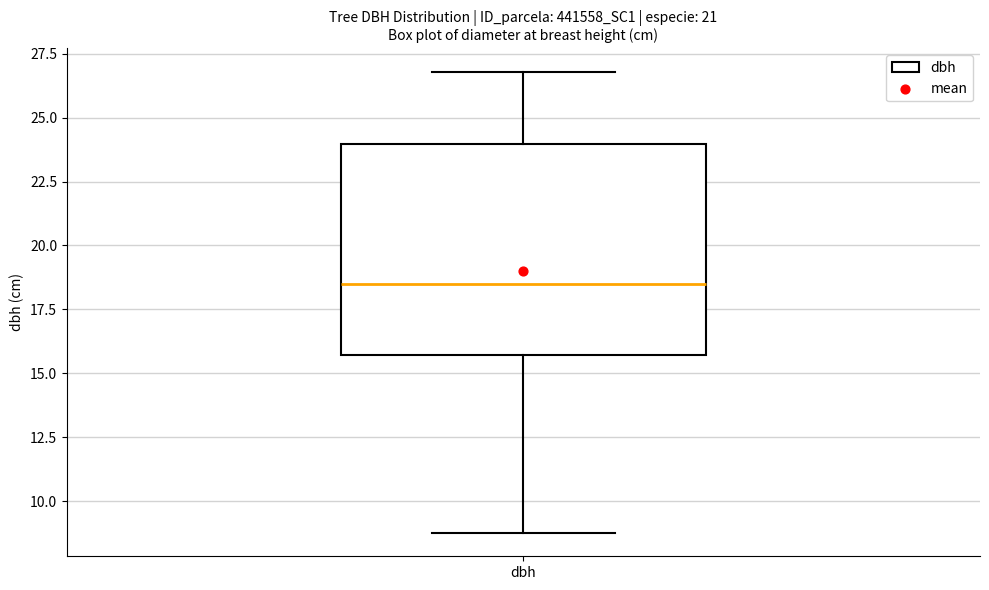

Read this box plot against the y-axis: the position of the median line, the range covered by the box, and the ends of both whiskers. The values are not printed on the chart, so give them approximately, as read against the axis.

median 18.5, box 15.5 to 24.0, whiskers 9.0 to 27.0